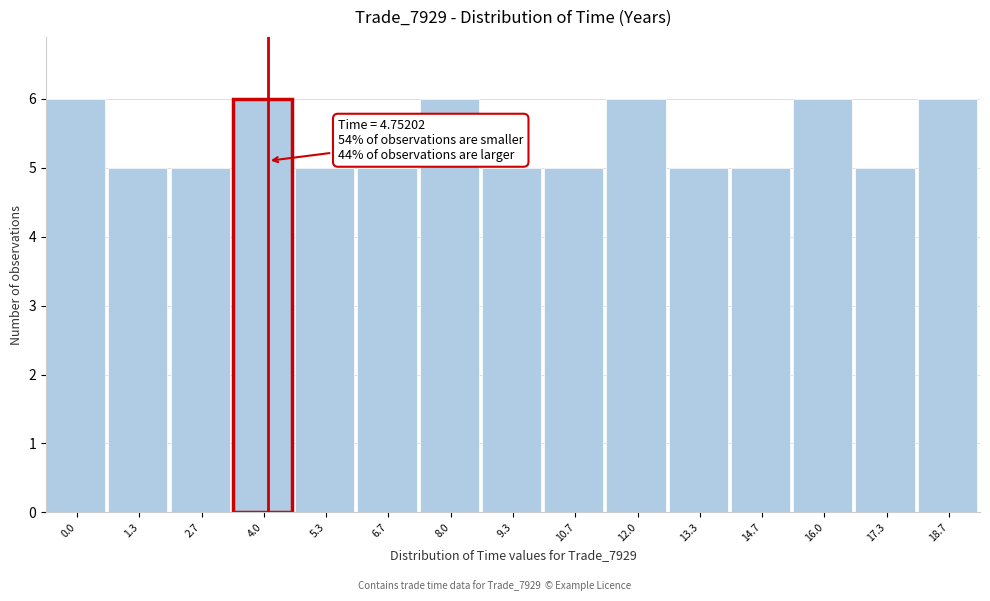

Reading right to left, list all the values displayed in this chart.

18.7=6	17.3=5	16.0=6	14.7=5	13.3=5	12.0=6	10.7=5	9.3=5	8.0=6	6.7=5	5.3=5	4.0=6	2.7=5	1.3=5	0.0=6